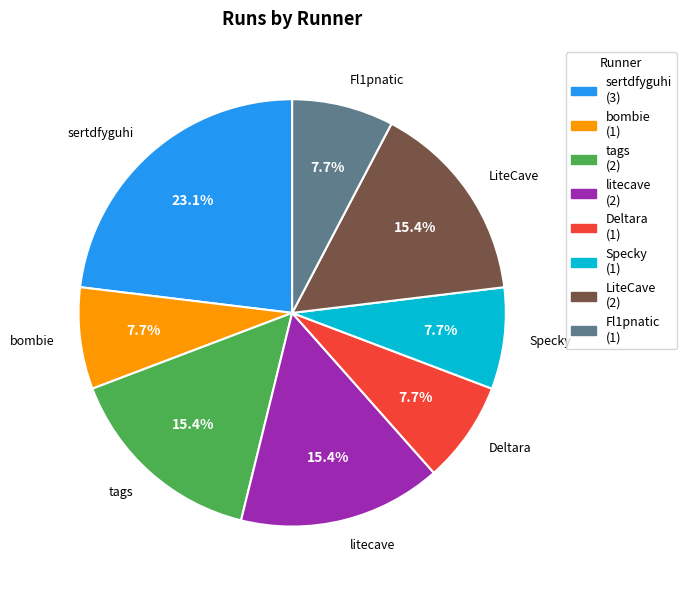

Is sertdfyguhi the majority of the pie?

No